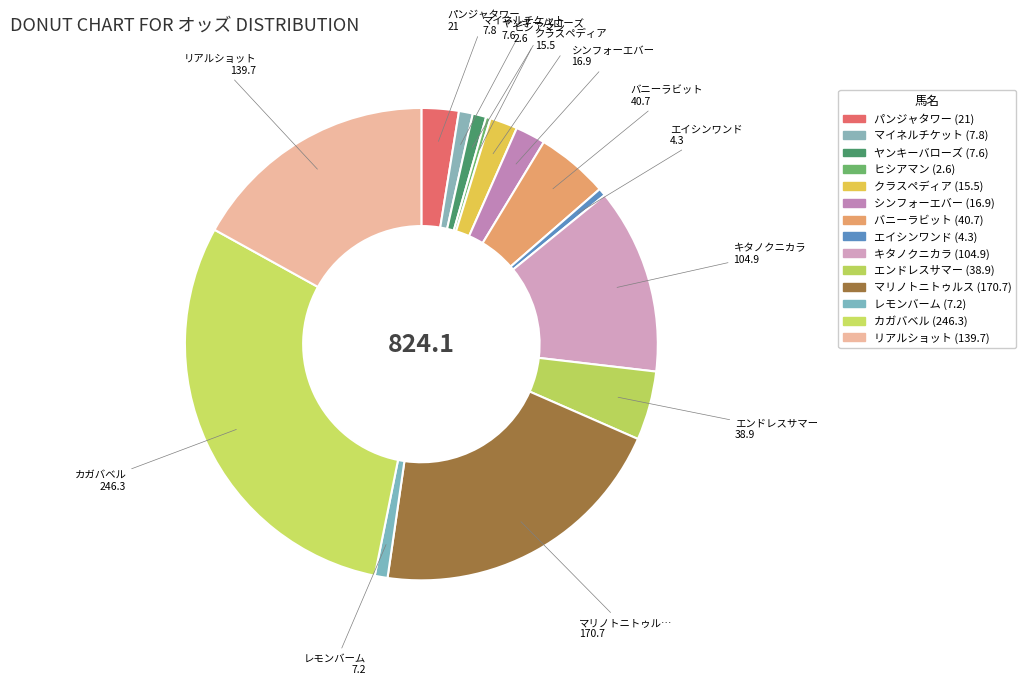

How many slices are in this pie chart?

14